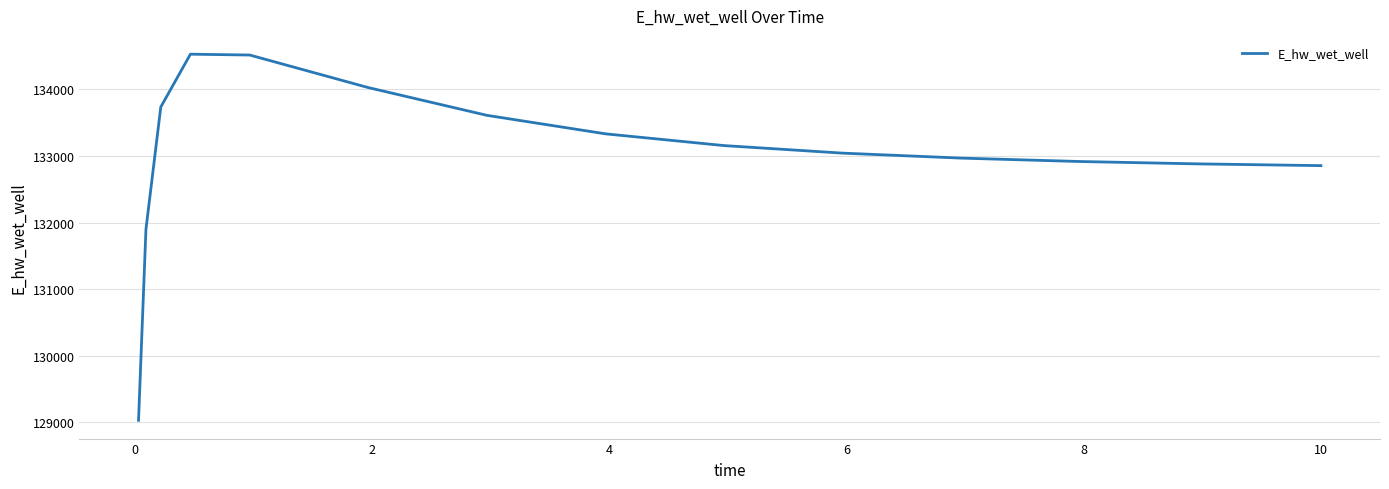

What is the maximum value shown in the chart?

134526.4